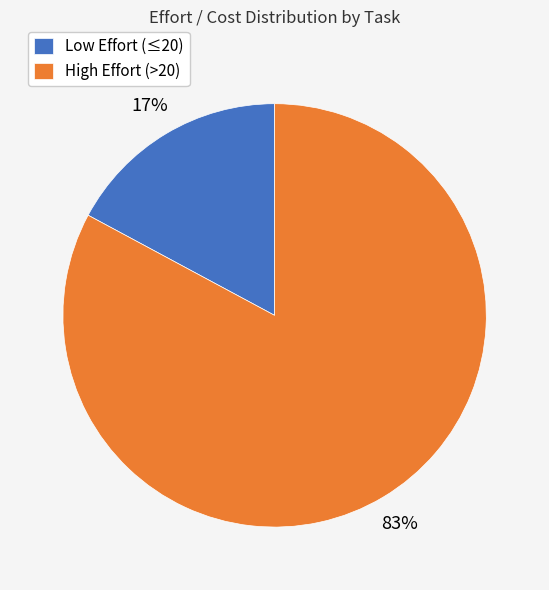

True or false: High Effort (>20) accounts for 83% of the total.

True